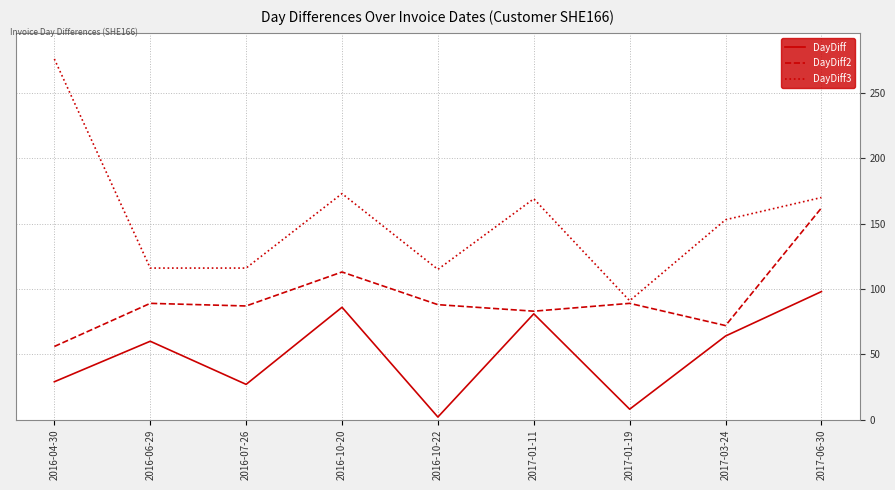

Between 2016-06-29 and 2016-10-20, which series saw the biggest shift?

DayDiff3